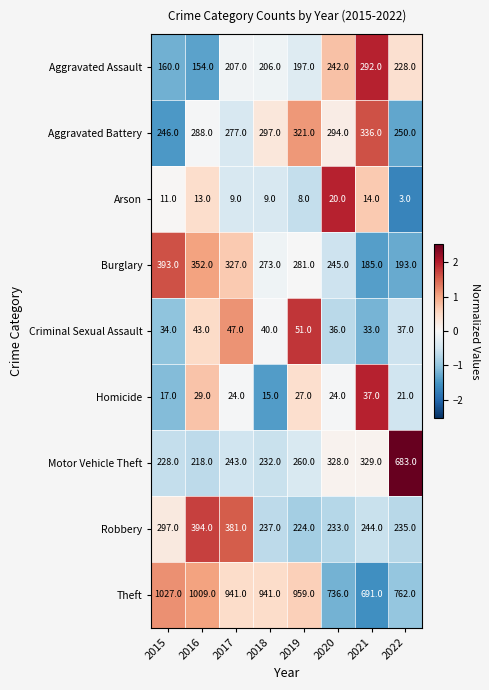

Which label corresponds to the largest value in the chart?

2015